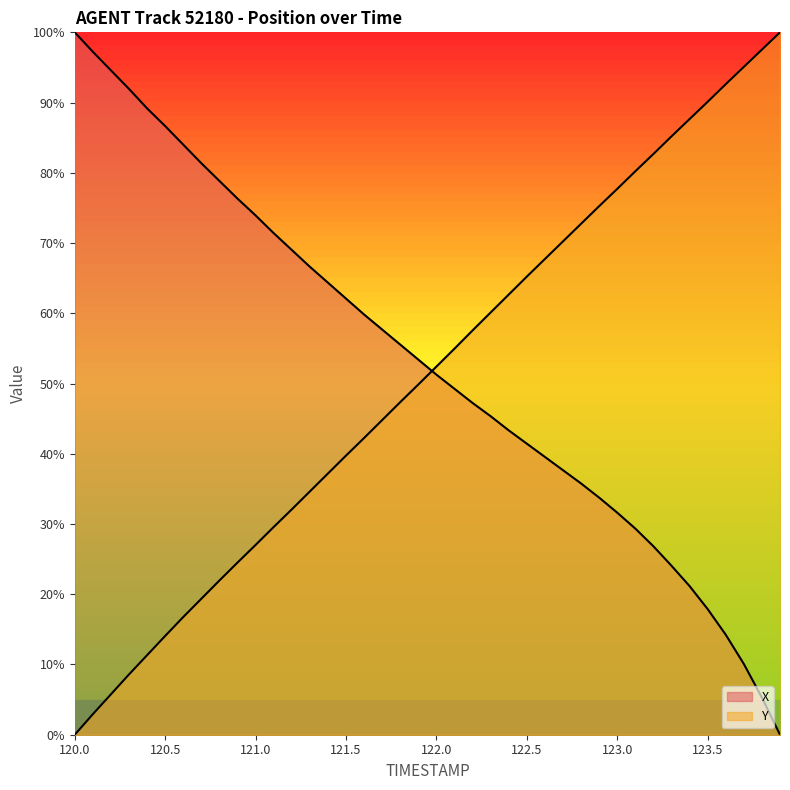

What is the total value across all series at 122.2?

104.8